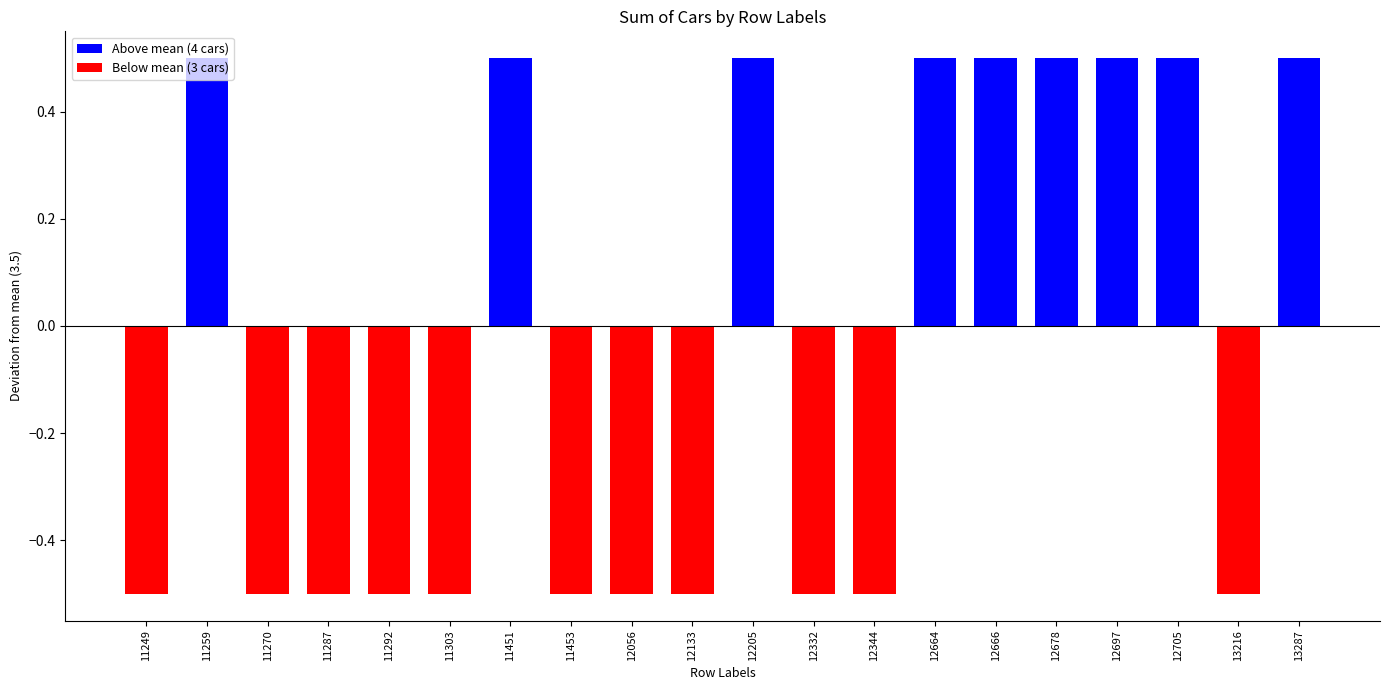

Between 11303 and 11451, which is larger?

11451